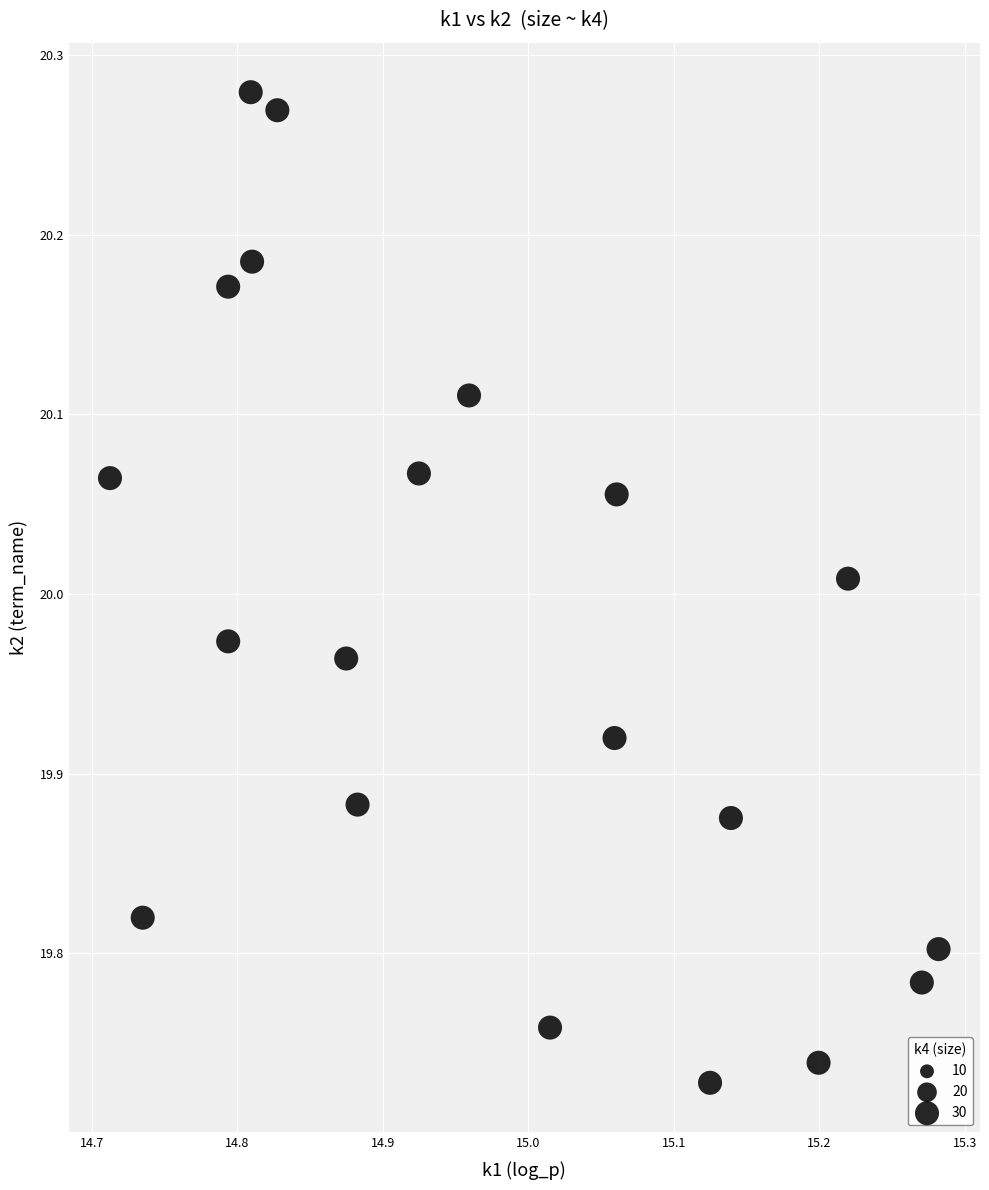

What is the range of X values (max minus min)?

0.6